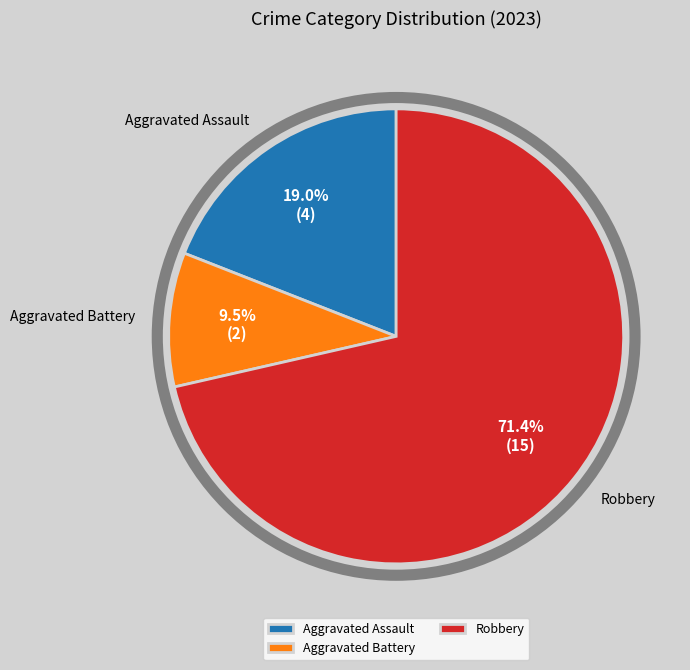

How much of the chart is everything except Aggravated Battery?

90.5%